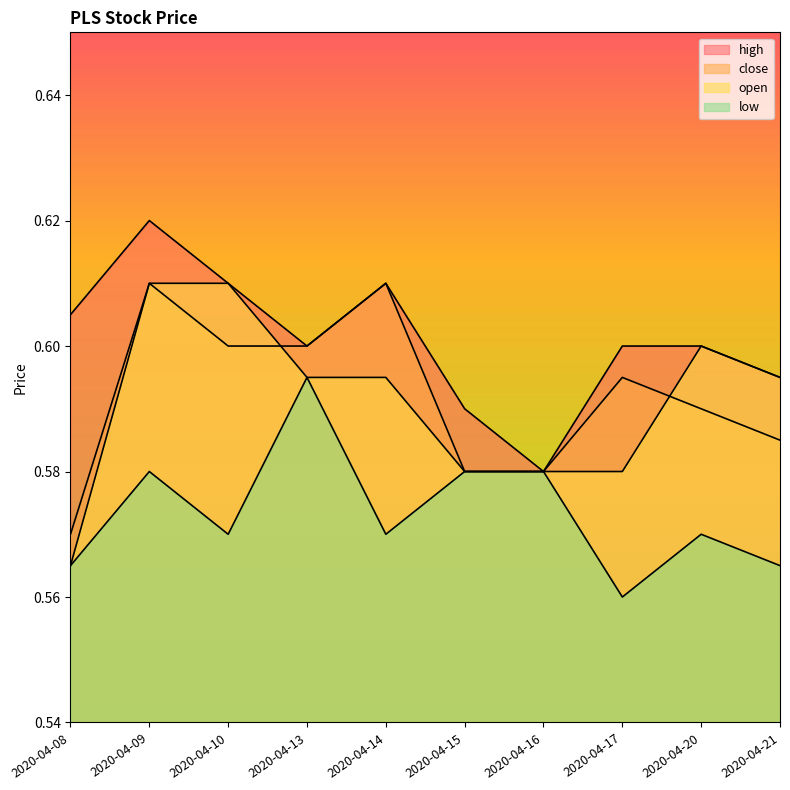

List the series in order of their peak value, lowest first.

low, close, open, high